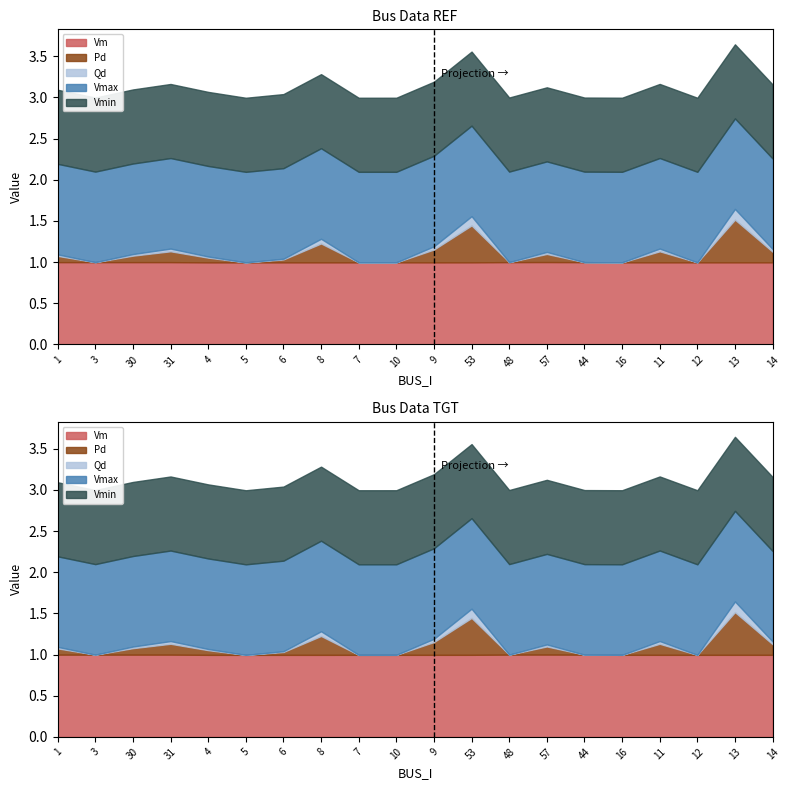

Which series changed the most between 7 and 9?

Pd